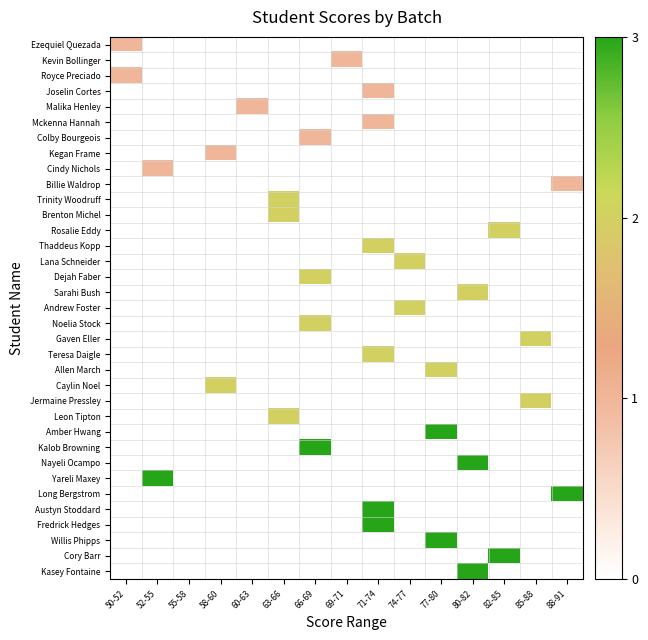

Reading left to right, transcribe all the data shown in this chart.

Ezequiel Quezada: 50-52=1	52-55=0	55-58=0	58-60=0	60-63=0	63-66=0	66-69=0	69-71=0	71-74=0	74-77=0	77-80=0	80-82=0	82-85=0	85-88=0	88-91=0
Kevin Bollinger: 50-52=0	52-55=0	55-58=0	58-60=0	60-63=0	63-66=0	66-69=0	69-71=1	71-74=0	74-77=0	77-80=0	80-82=0	82-85=0	85-88=0	88-91=0
Royce Preciado: 50-52=1	52-55=0	55-58=0	58-60=0	60-63=0	63-66=0	66-69=0	69-71=0	71-74=0	74-77=0	77-80=0	80-82=0	82-85=0	85-88=0	88-91=0
Joselin Cortes: 50-52=0	52-55=0	55-58=0	58-60=0	60-63=0	63-66=0	66-69=0	69-71=0	71-74=1	74-77=0	77-80=0	80-82=0	82-85=0	85-88=0	88-91=0
Malika Henley: 50-52=0	52-55=0	55-58=0	58-60=0	60-63=1	63-66=0	66-69=0	69-71=0	71-74=0	74-77=0	77-80=0	80-82=0	82-85=0	85-88=0	88-91=0
Mckenna Hannah: 50-52=0	52-55=0	55-58=0	58-60=0	60-63=0	63-66=0	66-69=0	69-71=0	71-74=1	74-77=0	77-80=0	80-82=0	82-85=0	85-88=0	88-91=0
Colby Bourgeois: 50-52=0	52-55=0	55-58=0	58-60=0	60-63=0	63-66=0	66-69=1	69-71=0	71-74=0	74-77=0	77-80=0	80-82=0	82-85=0	85-88=0	88-91=0
Kegan Frame: 50-52=0	52-55=0	55-58=0	58-60=1	60-63=0	63-66=0	66-69=0	69-71=0	71-74=0	74-77=0	77-80=0	80-82=0	82-85=0	85-88=0	88-91=0
Cindy Nichols: 50-52=0	52-55=1	55-58=0	58-60=0	60-63=0	63-66=0	66-69=0	69-71=0	71-74=0	74-77=0	77-80=0	80-82=0	82-85=0	85-88=0	88-91=0
Billie Waldrop: 50-52=0	52-55=0	55-58=0	58-60=0	60-63=0	63-66=0	66-69=0	69-71=0	71-74=0	74-77=0	77-80=0	80-82=0	82-85=0	85-88=0	88-91=1
Trinity Woodruff: 50-52=0	52-55=0	55-58=0	58-60=0	60-63=0	63-66=2	66-69=0	69-71=0	71-74=0	74-77=0	77-80=0	80-82=0	82-85=0	85-88=0	88-91=0
Brenton Michel: 50-52=0	52-55=0	55-58=0	58-60=0	60-63=0	63-66=2	66-69=0	69-71=0	71-74=0	74-77=0	77-80=0	80-82=0	82-85=0	85-88=0	88-91=0
Rosalie Eddy: 50-52=0	52-55=0	55-58=0	58-60=0	60-63=0	63-66=0	66-69=0	69-71=0	71-74=0	74-77=0	77-80=0	80-82=0	82-85=2	85-88=0	88-91=0
Thaddeus Kopp: 50-52=0	52-55=0	55-58=0	58-60=0	60-63=0	63-66=0	66-69=0	69-71=0	71-74=2	74-77=0	77-80=0	80-82=0	82-85=0	85-88=0	88-91=0
Lana Schneider: 50-52=0	52-55=0	55-58=0	58-60=0	60-63=0	63-66=0	66-69=0	69-71=0	71-74=0	74-77=2	77-80=0	80-82=0	82-85=0	85-88=0	88-91=0
Dejah Faber: 50-52=0	52-55=0	55-58=0	58-60=0	60-63=0	63-66=0	66-69=2	69-71=0	71-74=0	74-77=0	77-80=0	80-82=0	82-85=0	85-88=0	88-91=0
Sarahi Bush: 50-52=0	52-55=0	55-58=0	58-60=0	60-63=0	63-66=0	66-69=0	69-71=0	71-74=0	74-77=0	77-80=0	80-82=2	82-85=0	85-88=0	88-91=0
Andrew Foster: 50-52=0	52-55=0	55-58=0	58-60=0	60-63=0	63-66=0	66-69=0	69-71=0	71-74=0	74-77=2	77-80=0	80-82=0	82-85=0	85-88=0	88-91=0
Noelia Stock: 50-52=0	52-55=0	55-58=0	58-60=0	60-63=0	63-66=0	66-69=2	69-71=0	71-74=0	74-77=0	77-80=0	80-82=0	82-85=0	85-88=0	88-91=0
Gaven Eller: 50-52=0	52-55=0	55-58=0	58-60=0	60-63=0	63-66=0	66-69=0	69-71=0	71-74=0	74-77=0	77-80=0	80-82=0	82-85=0	85-88=2	88-91=0
Teresa Daigle: 50-52=0	52-55=0	55-58=0	58-60=0	60-63=0	63-66=0	66-69=0	69-71=0	71-74=2	74-77=0	77-80=0	80-82=0	82-85=0	85-88=0	88-91=0
Allen March: 50-52=0	52-55=0	55-58=0	58-60=0	60-63=0	63-66=0	66-69=0	69-71=0	71-74=0	74-77=0	77-80=2	80-82=0	82-85=0	85-88=0	88-91=0
Caylin Noel: 50-52=0	52-55=0	55-58=0	58-60=2	60-63=0	63-66=0	66-69=0	69-71=0	71-74=0	74-77=0	77-80=0	80-82=0	82-85=0	85-88=0	88-91=0
Jermaine Pressley: 50-52=0	52-55=0	55-58=0	58-60=0	60-63=0	63-66=0	66-69=0	69-71=0	71-74=0	74-77=0	77-80=0	80-82=0	82-85=0	85-88=2	88-91=0
Leon Tipton: 50-52=0	52-55=0	55-58=0	58-60=0	60-63=0	63-66=2	66-69=0	69-71=0	71-74=0	74-77=0	77-80=0	80-82=0	82-85=0	85-88=0	88-91=0
Amber Hwang: 50-52=0	52-55=0	55-58=0	58-60=0	60-63=0	63-66=0	66-69=0	69-71=0	71-74=0	74-77=0	77-80=3	80-82=0	82-85=0	85-88=0	88-91=0
Kalob Browning: 50-52=0	52-55=0	55-58=0	58-60=0	60-63=0	63-66=0	66-69=3	69-71=0	71-74=0	74-77=0	77-80=0	80-82=0	82-85=0	85-88=0	88-91=0
Nayeli Ocampo: 50-52=0	52-55=0	55-58=0	58-60=0	60-63=0	63-66=0	66-69=0	69-71=0	71-74=0	74-77=0	77-80=0	80-82=3	82-85=0	85-88=0	88-91=0
Yareli Maxey: 50-52=0	52-55=3	55-58=0	58-60=0	60-63=0	63-66=0	66-69=0	69-71=0	71-74=0	74-77=0	77-80=0	80-82=0	82-85=0	85-88=0	88-91=0
Long Bergstrom: 50-52=0	52-55=0	55-58=0	58-60=0	60-63=0	63-66=0	66-69=0	69-71=0	71-74=0	74-77=0	77-80=0	80-82=0	82-85=0	85-88=0	88-91=3
Austyn Stoddard: 50-52=0	52-55=0	55-58=0	58-60=0	60-63=0	63-66=0	66-69=0	69-71=0	71-74=3	74-77=0	77-80=0	80-82=0	82-85=0	85-88=0	88-91=0
Fredrick Hedges: 50-52=0	52-55=0	55-58=0	58-60=0	60-63=0	63-66=0	66-69=0	69-71=0	71-74=3	74-77=0	77-80=0	80-82=0	82-85=0	85-88=0	88-91=0
Willis Phipps: 50-52=0	52-55=0	55-58=0	58-60=0	60-63=0	63-66=0	66-69=0	69-71=0	71-74=0	74-77=0	77-80=3	80-82=0	82-85=0	85-88=0	88-91=0
Cory Barr: 50-52=0	52-55=0	55-58=0	58-60=0	60-63=0	63-66=0	66-69=0	69-71=0	71-74=0	74-77=0	77-80=0	80-82=0	82-85=3	85-88=0	88-91=0
Kasey Fontaine: 50-52=0	52-55=0	55-58=0	58-60=0	60-63=0	63-66=0	66-69=0	69-71=0	71-74=0	74-77=0	77-80=0	80-82=3	82-85=0	85-88=0	88-91=0